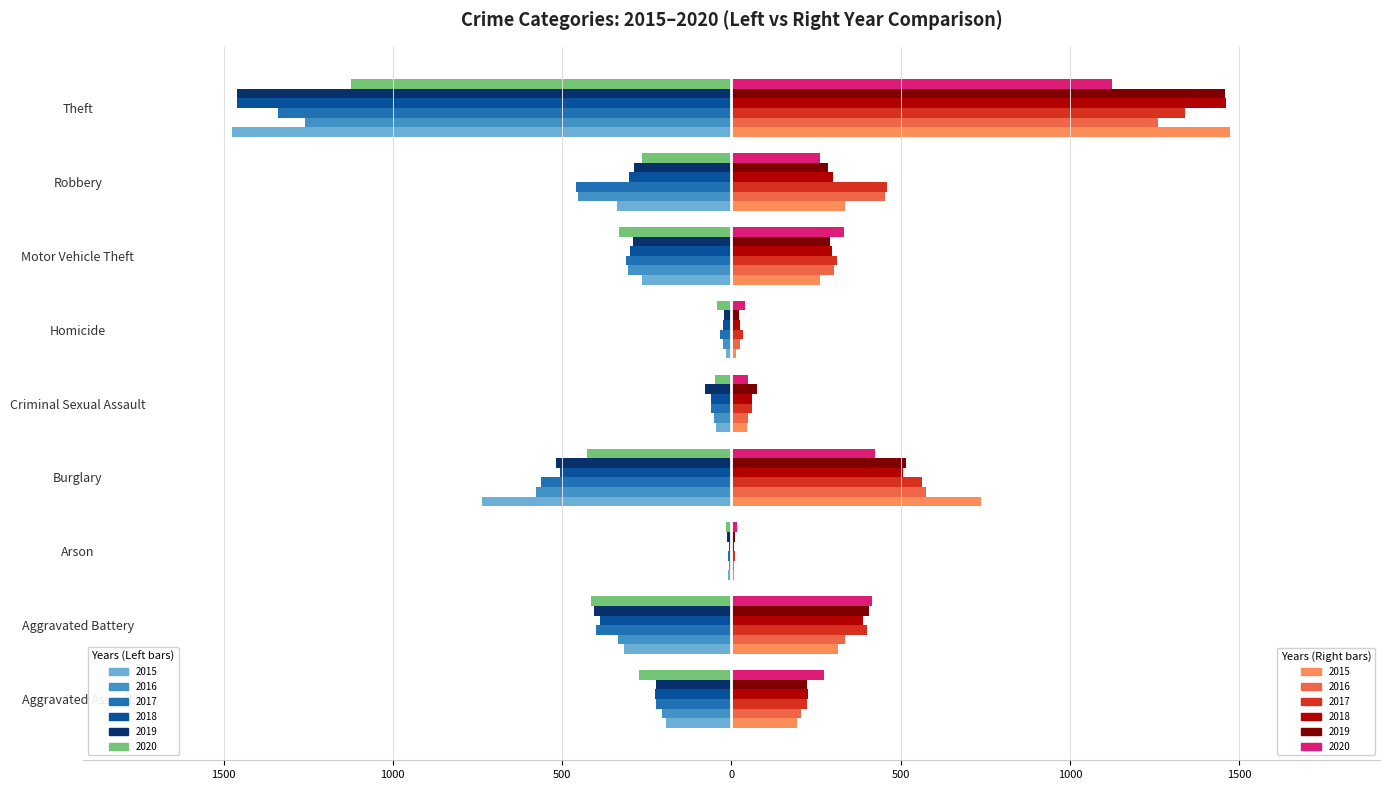

What is the total value across all series at Arson?

-62